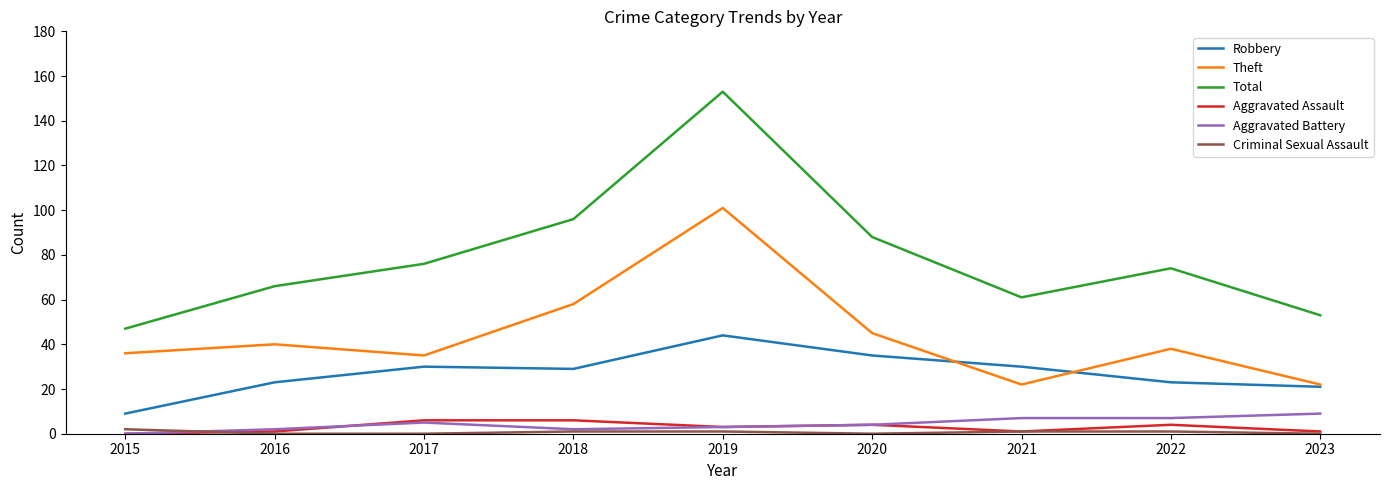

At which category does Theft reach its first local valley?

2017